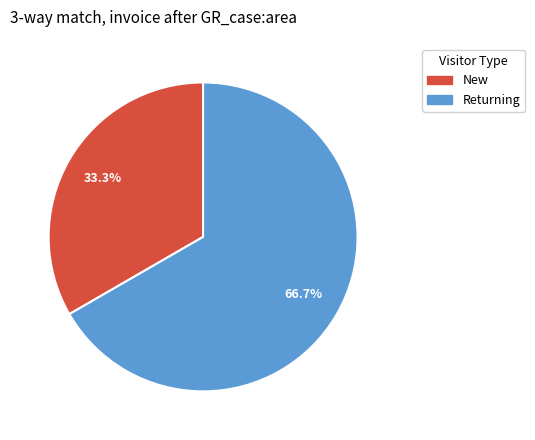

To the nearest percent, what is the average slice percentage?

50%